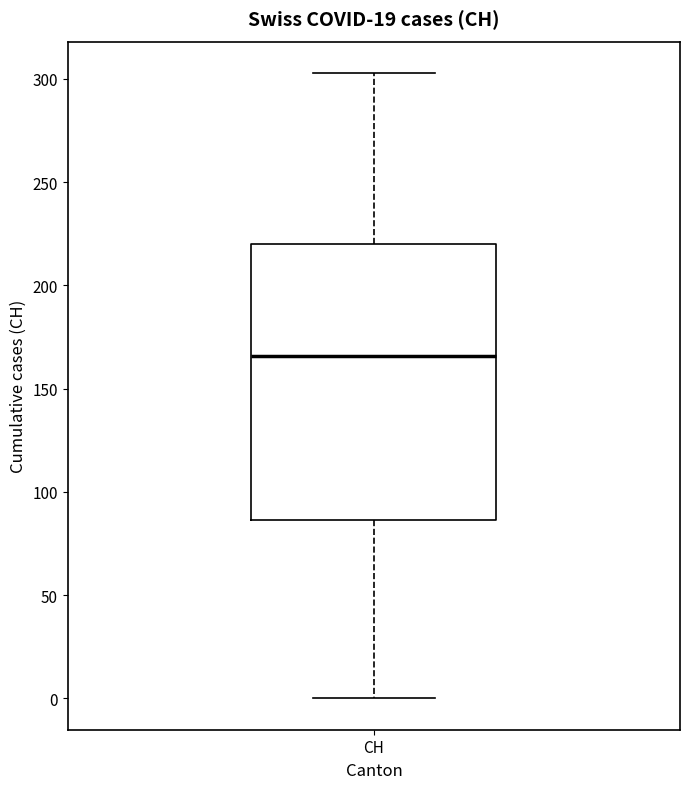

Transcribe this box plot: give where the median line is, the range the box spans, and where the two whiskers end, as read against the y-axis. The values are not printed on the chart, so give them approximately, as read against the axis.

median 165, box 85 to 220, whiskers 0 to 305